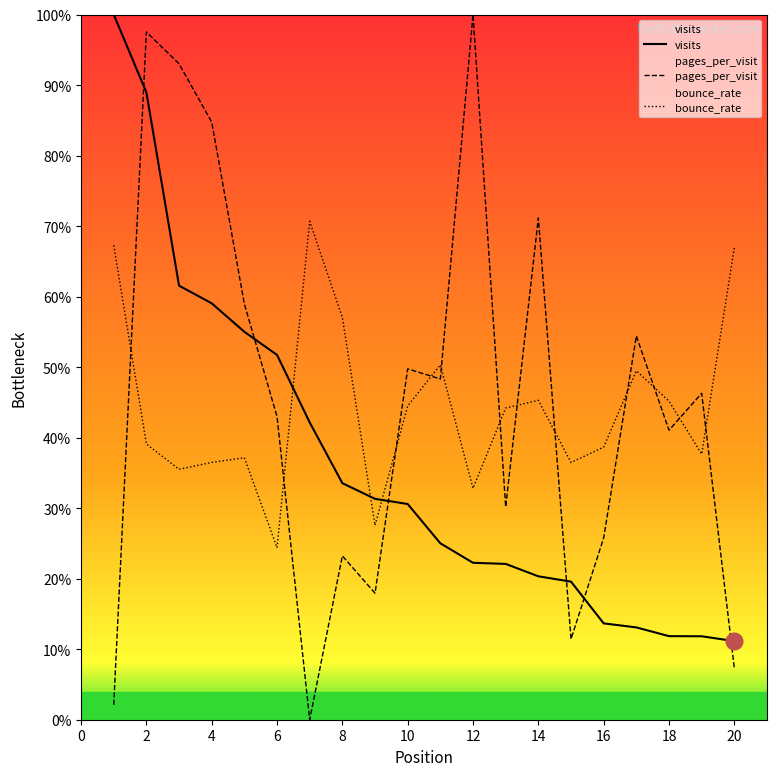

What is the difference between the maximum and minimum values in the bounce_rate series?

0.5